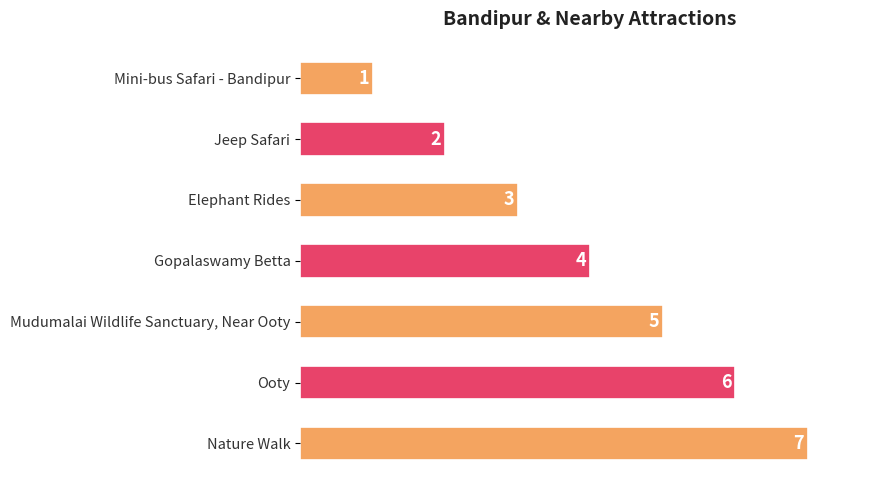

Between Elephant Rides and Gopalaswamy Betta, which is larger?

Gopalaswamy Betta